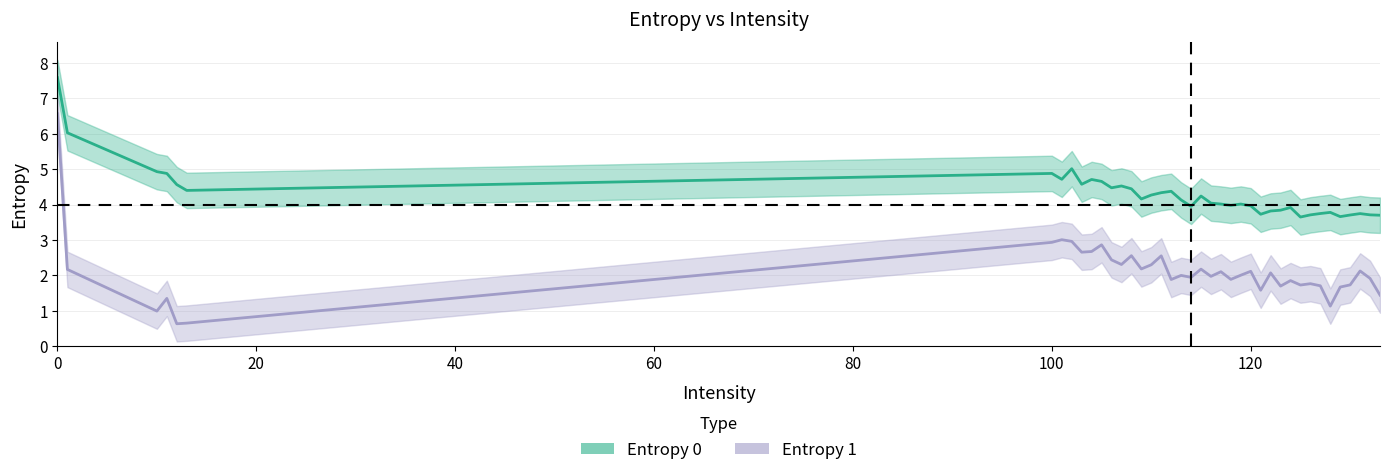

True or false: Entropy 1 has more than 1 points higher than both neighbors.

True